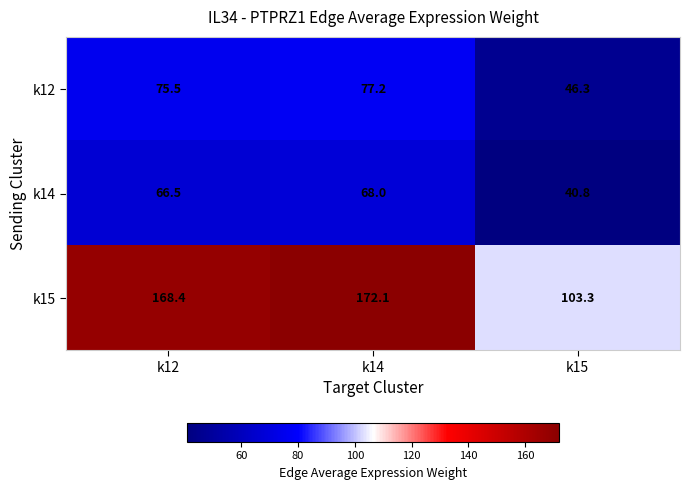

Between k14 and k15, which series saw the biggest shift?

k15